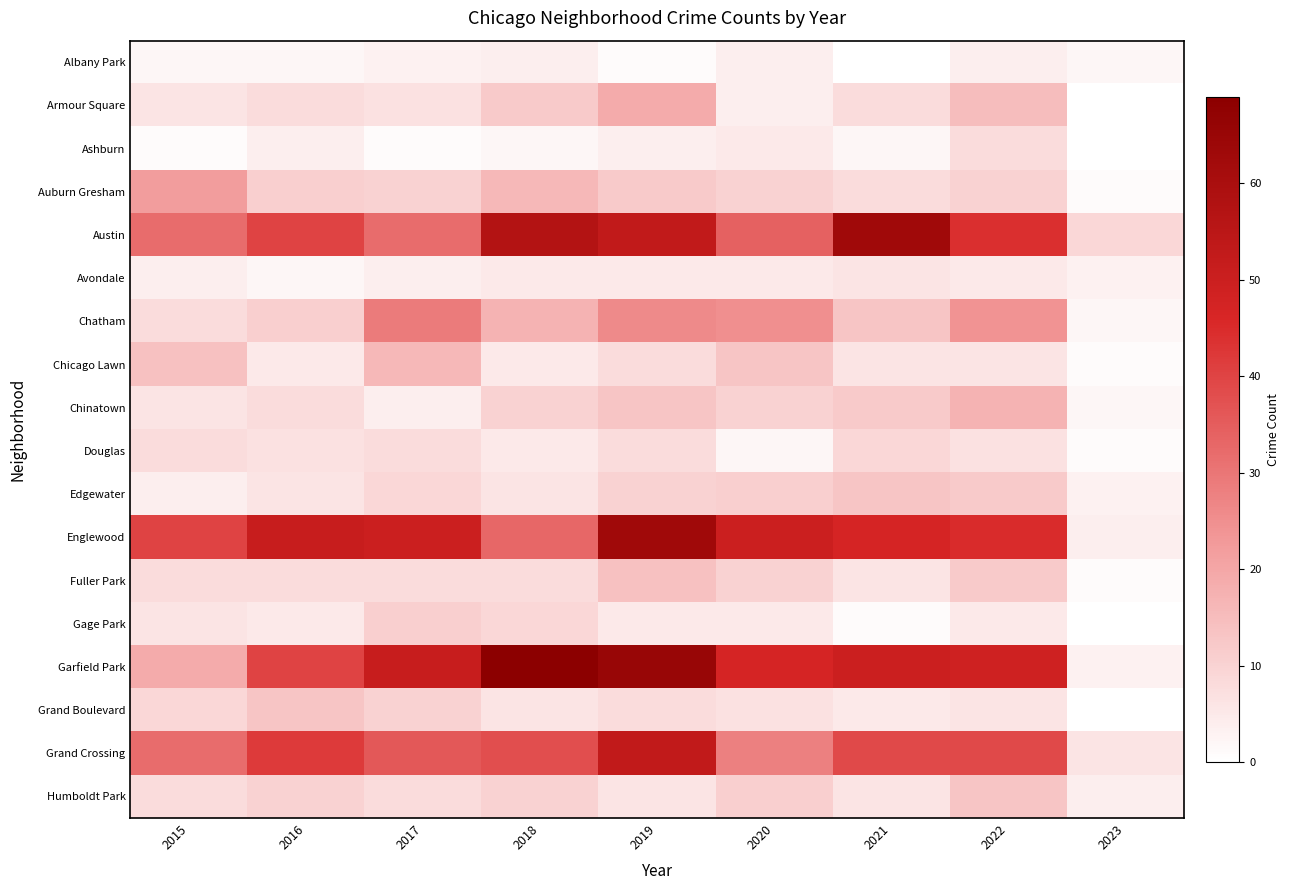

How many categories are shown in the chart?

9